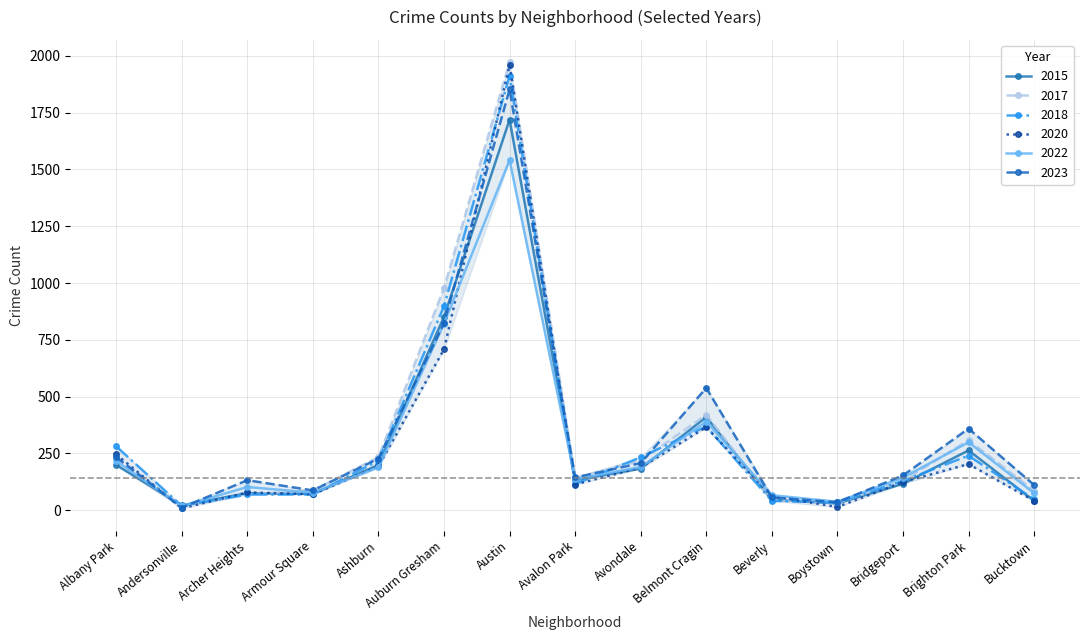

What is the label of the 11th point from the right?

Ashburn